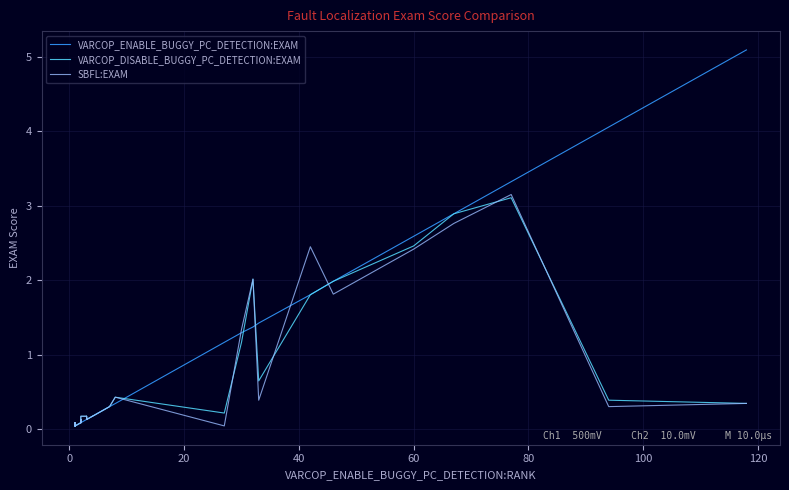

What is the difference between the maximum and minimum values in the VARCOP_DISABLE_BUGGY_PC_DETECTION:EXAM series?

3.1